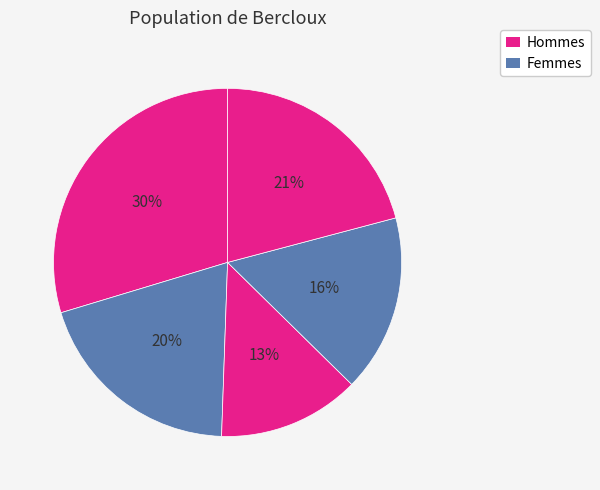

Rank the categories by value from highest to lowest.

1, 5, 2, 4, 3